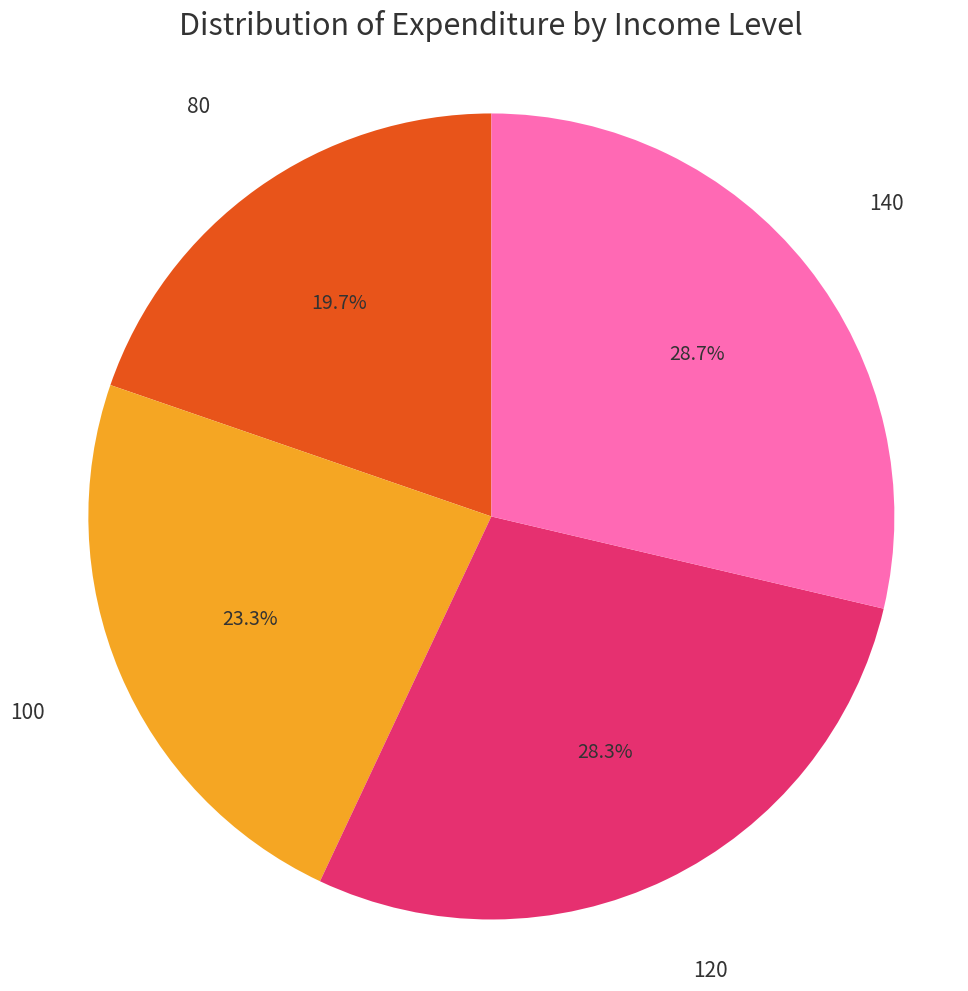

Is there any slice that represents more than half of the pie?

No